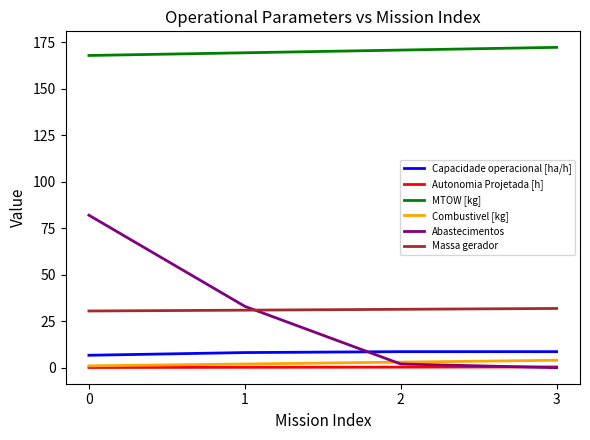

True or false: Abastecimentos has more than 2 interior local peaks.

False